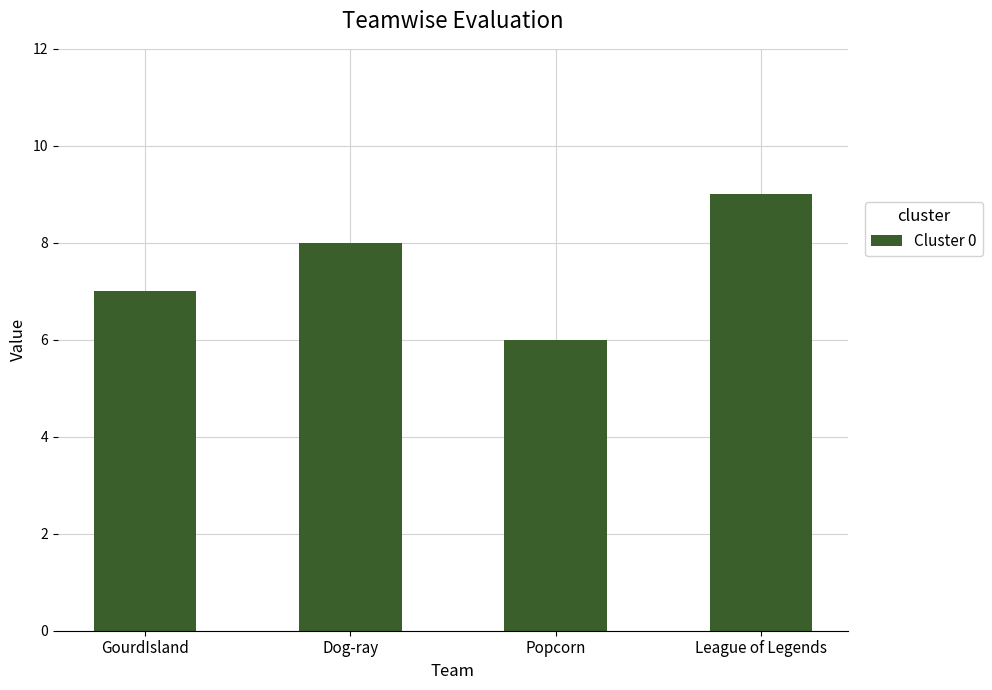

Rank the categories by value from highest to lowest.

League of Legends, Dog-ray, GourdIsland, Popcorn